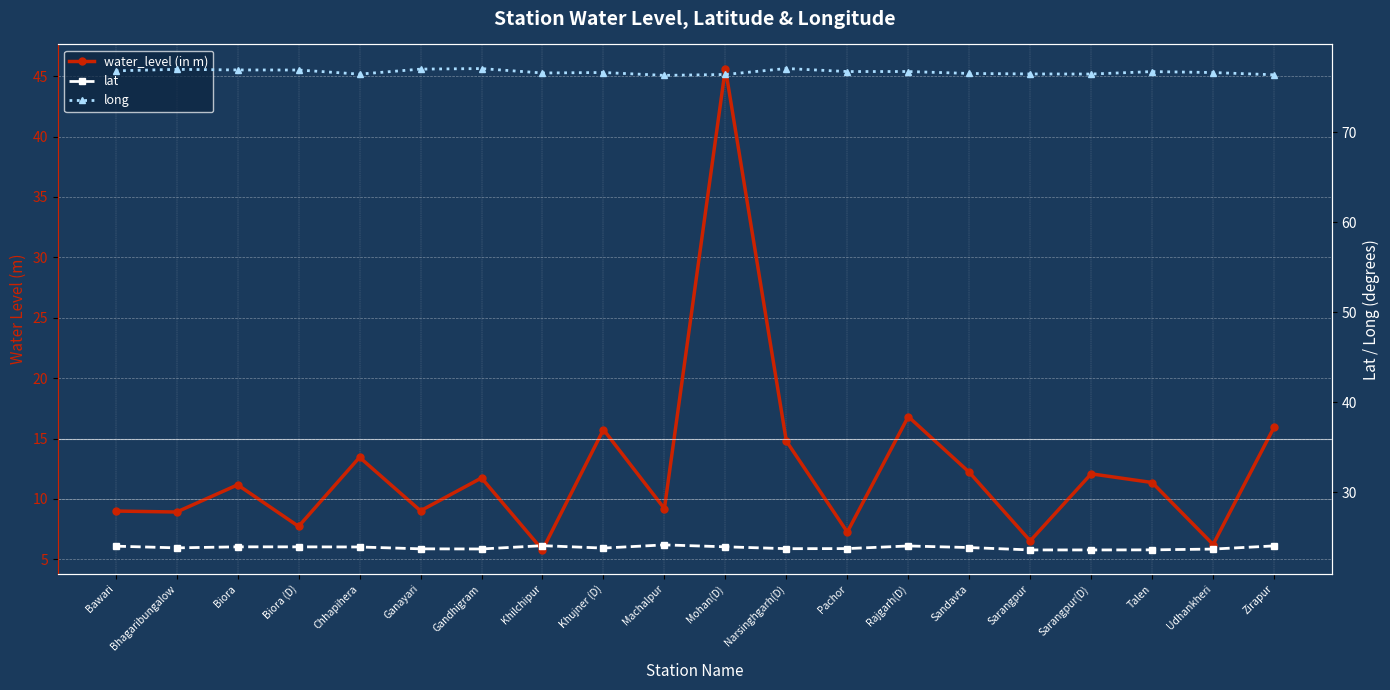

What is the sum of all lat values?

476.4